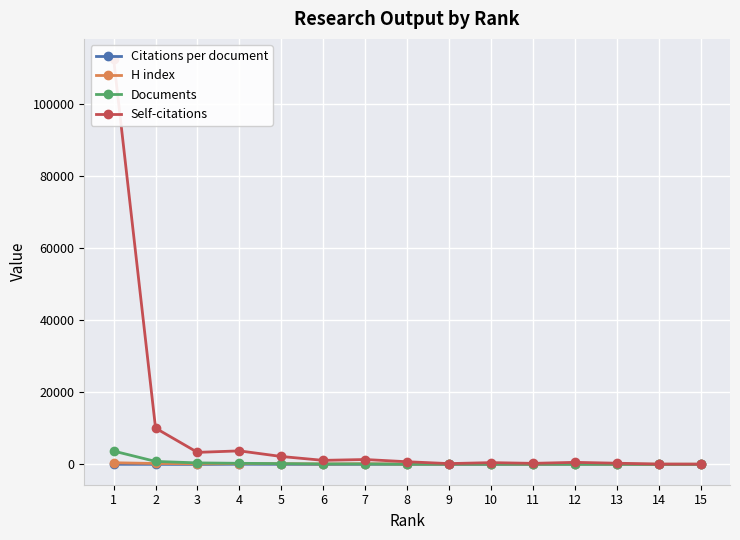

Rank the series at 13 from highest to lowest value.

Self-citations, H index, Documents, Citations per document